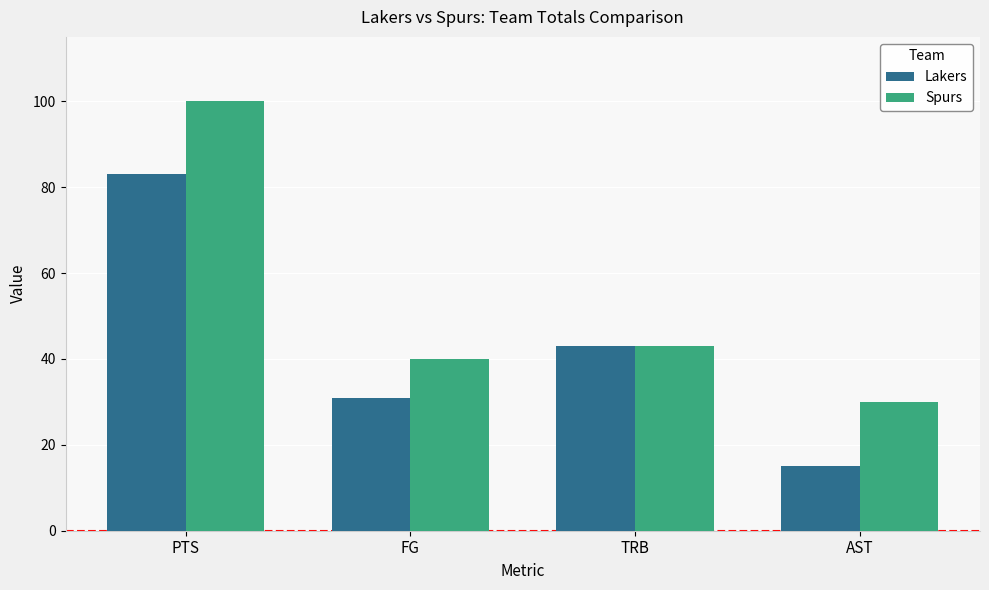

What is the approximate value of Lakers at AST, to the nearest 10?

20